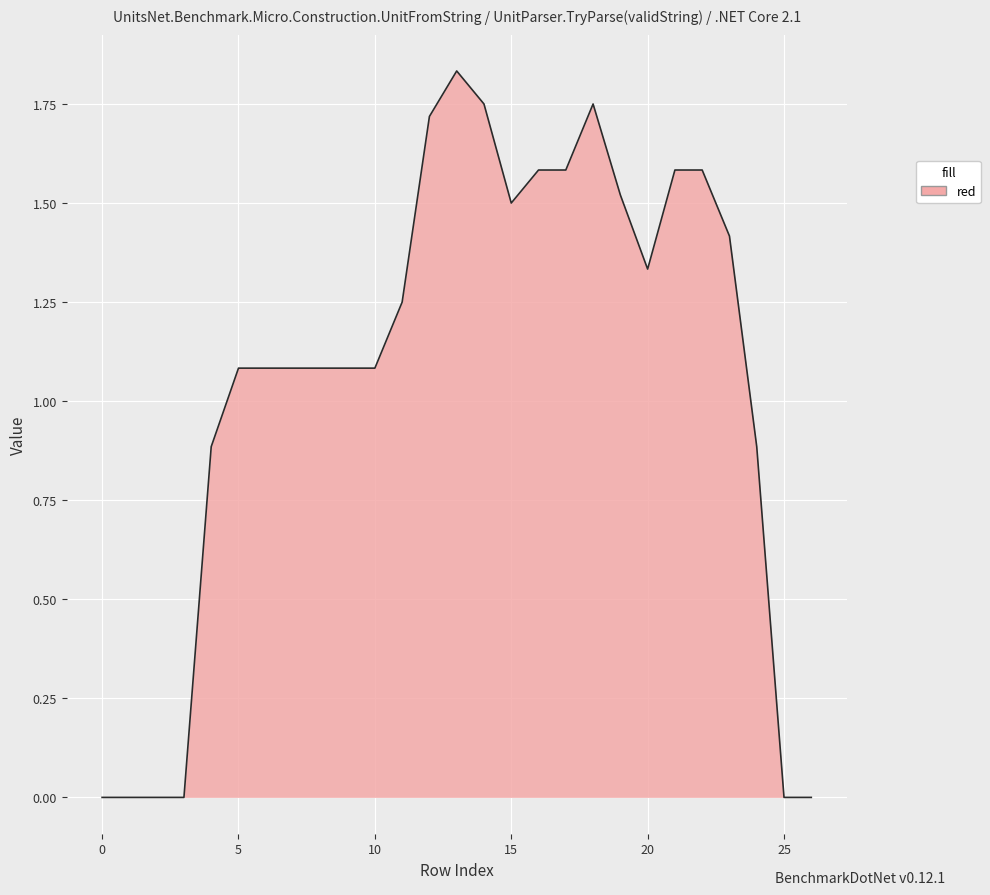

How many lines are shown in the chart?

1